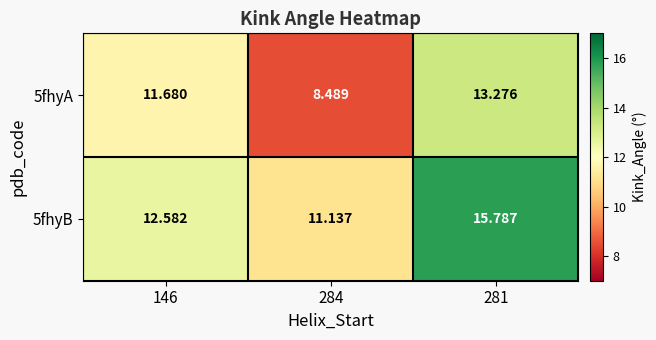

Which series has the largest range (max minus min)?

5fhyA